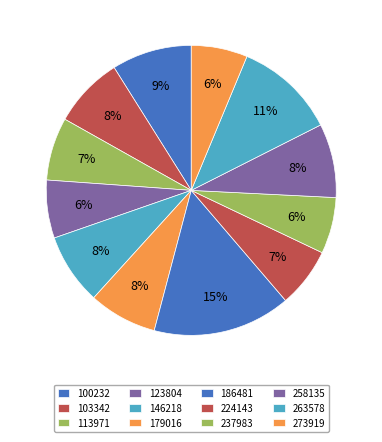

Rank the categories by value from lowest to highest.

273919, 237983, 123804, 224143, 113971, 179016, 103342, 146218, 258135, 100232, 263578, 186481